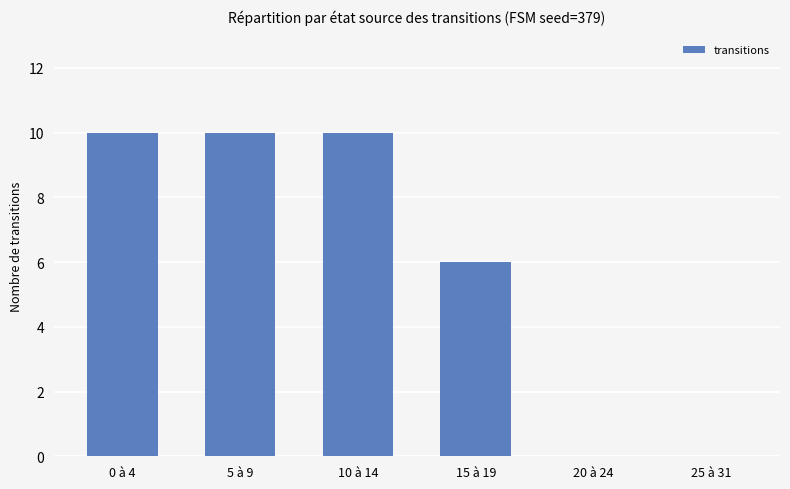

What is the greatest value displayed?

10